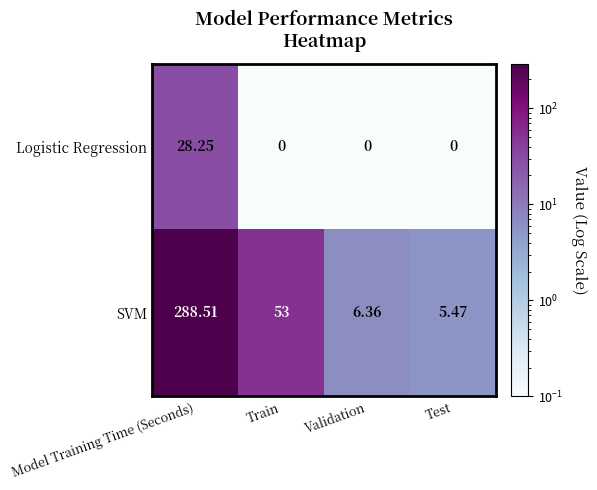

Between Train and Validation, which series saw the biggest shift?

SVM